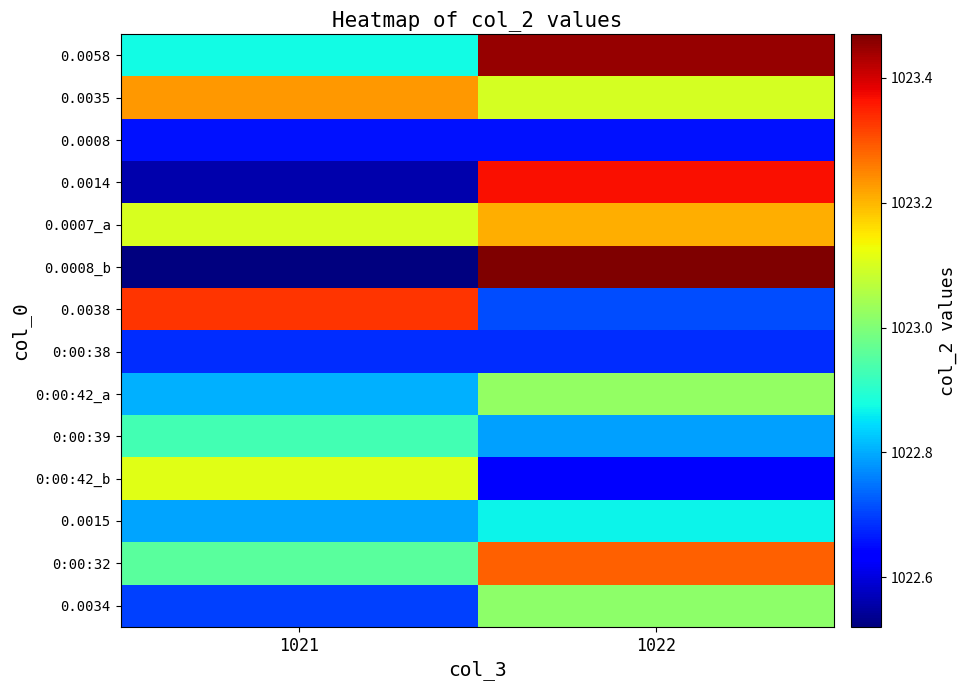

How many data points does each series have?

2